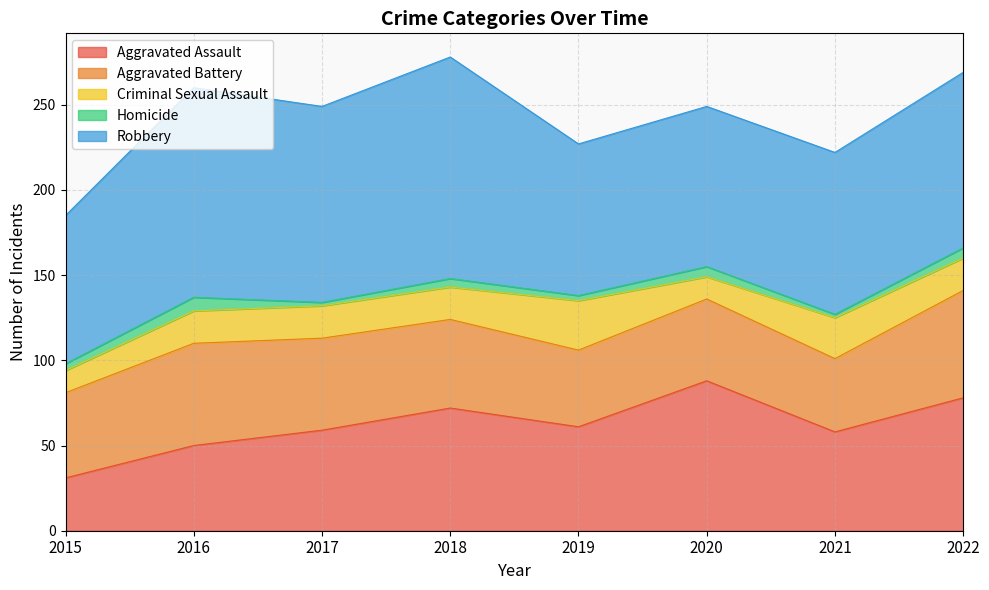

Between 2022 and 2016, which is larger?

2022